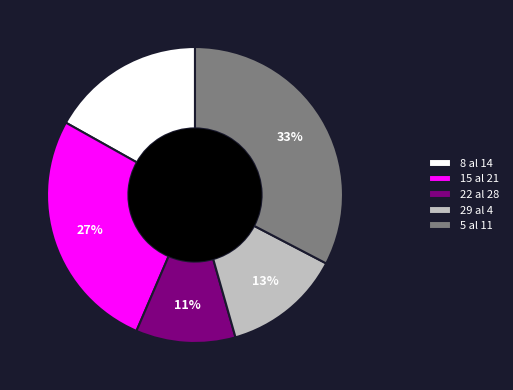

How many segments does this pie chart have?

5